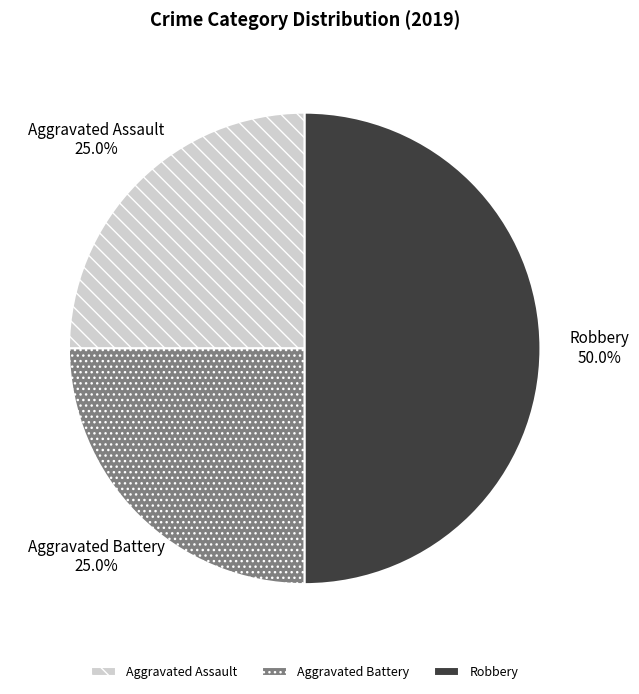

To the nearest percent, what portion does Robbery represent?

50%